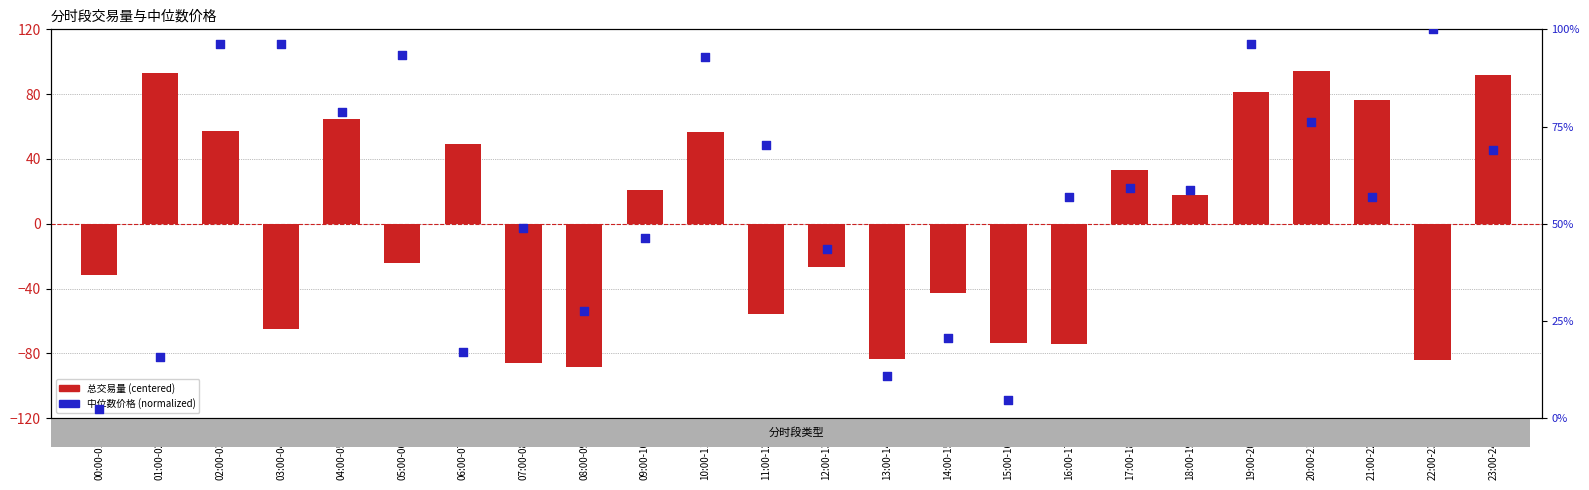

Which series contains the lowest Y value?

总交易量 (centered)